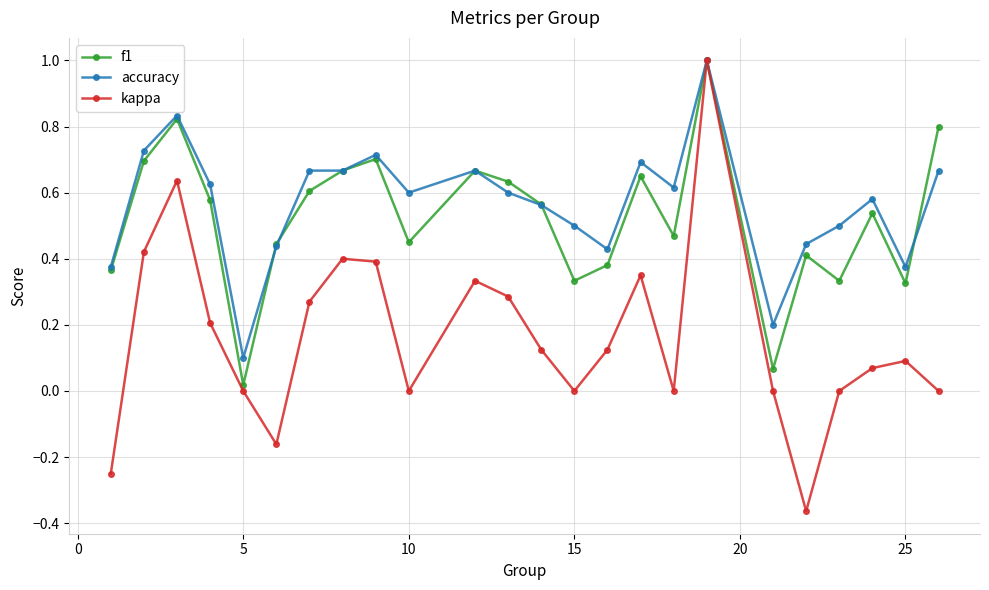

True or false: f1 has more than 2 interior local peaks.

True